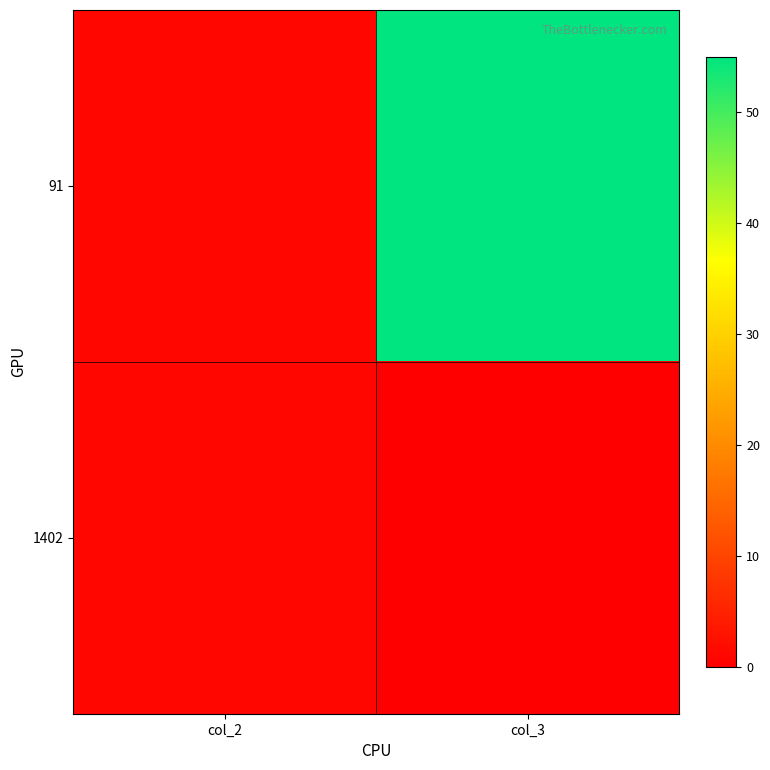

Reading left to right, list all the values displayed in this chart.

91: col_2=1	col_3=55
1402: col_2=1	col_3=0